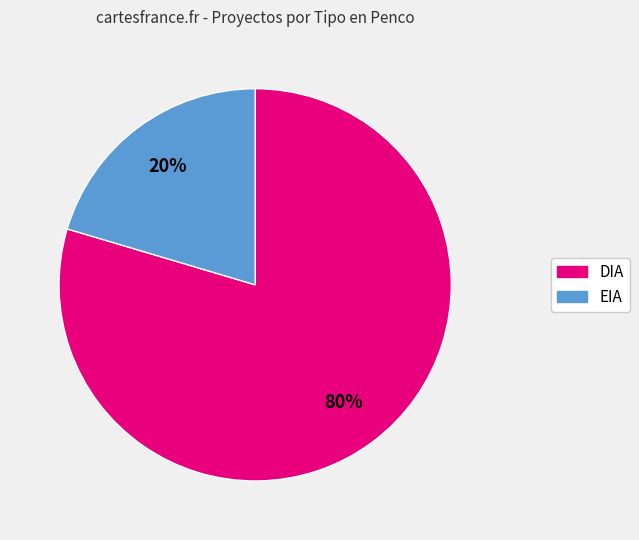

What is the smallest slice in the pie chart?

EIA